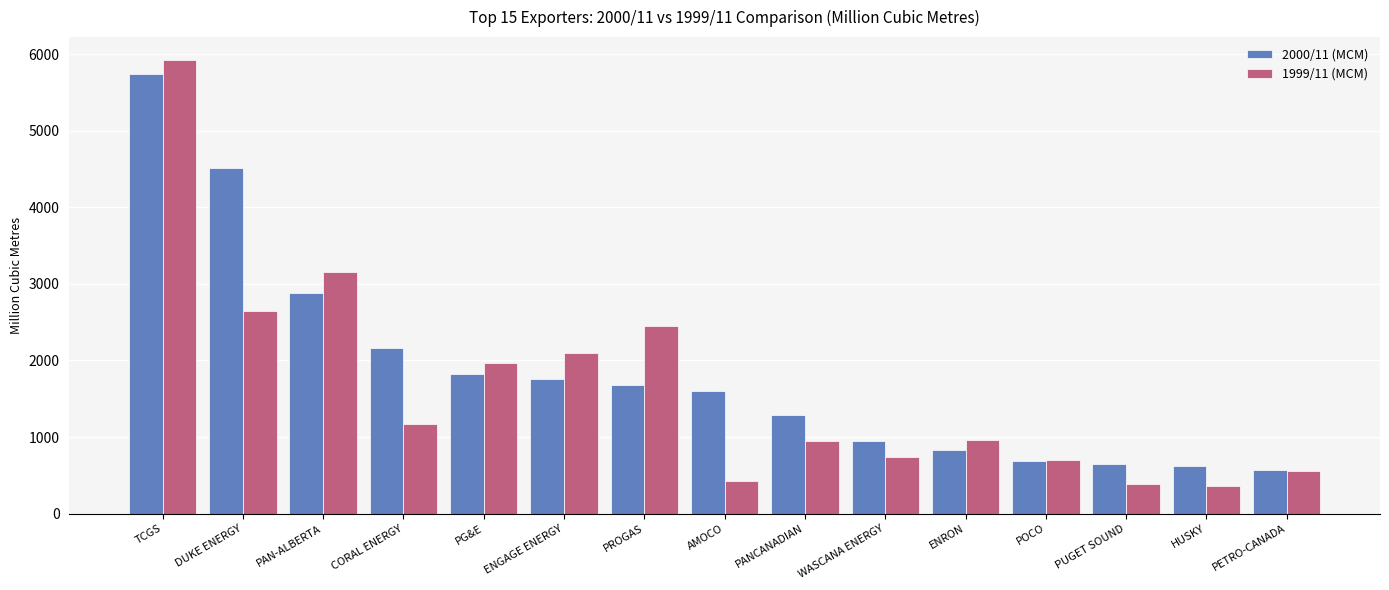

At which category is the sum across all series the highest?

TCGS